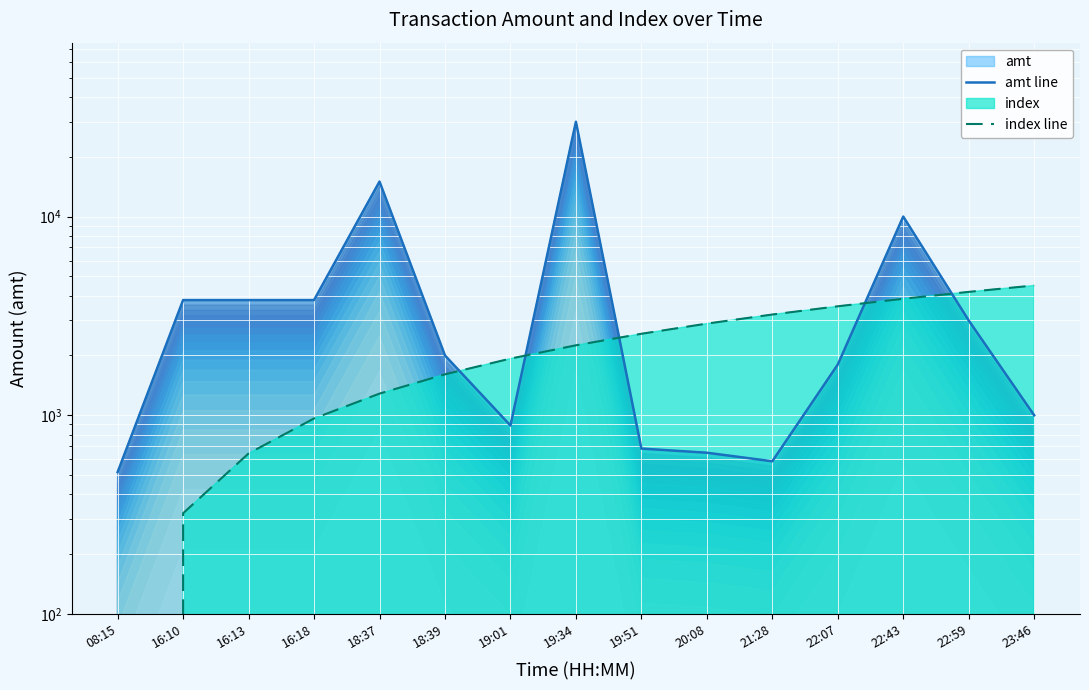

Reading right to left, transcribe all the data shown in this chart.

amt line: 1000.0	3000.0	10000.0	1800.0	587.0	648.0	680.0	30000.0	888.0	2000.0	15000.0	3800.0	3800.0	3800.0	518.0
index line: 4500.0	4178.6	3857.1	3535.7	3214.3	2892.9	2571.4	2250.0	1928.6	1607.1	1285.7	964.3	642.9	321.4	0.0